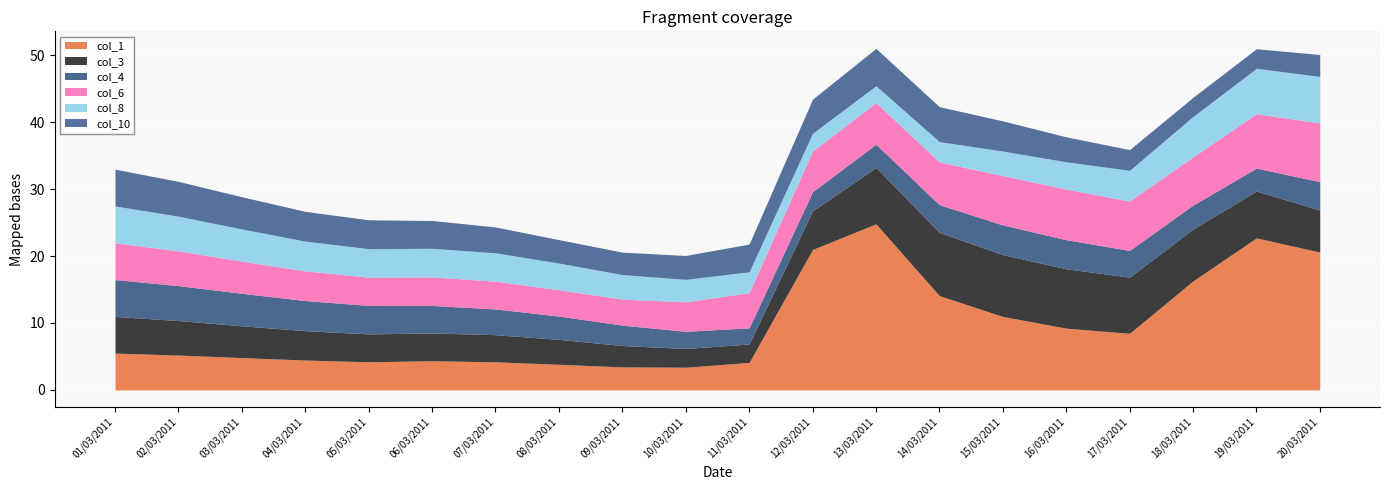

Where do col_10 and col_6 first cross each other?

05/03/2011 and 06/03/2011